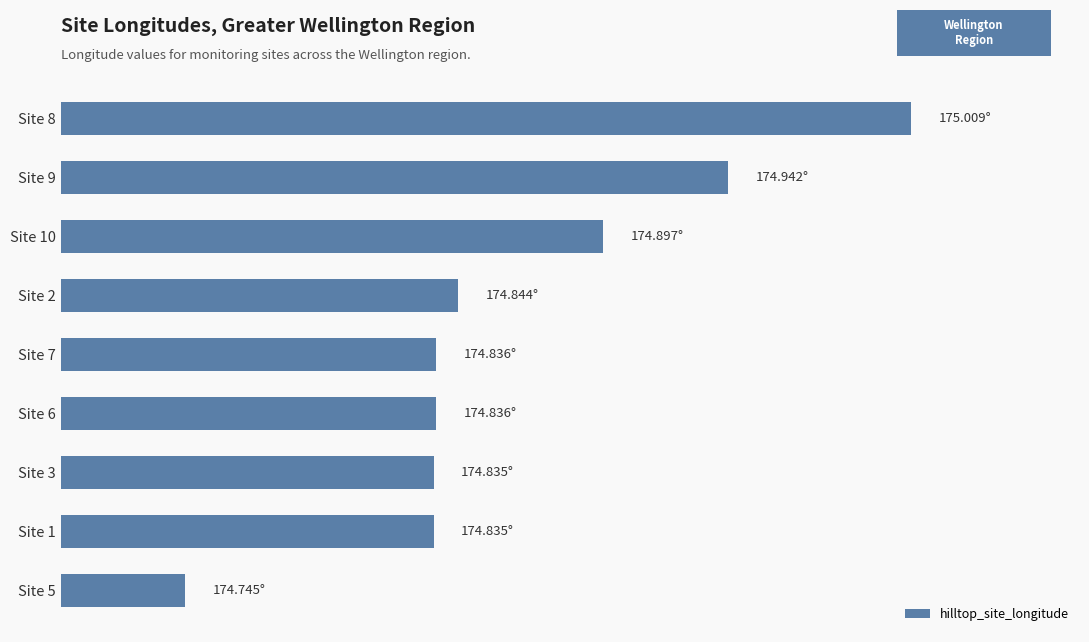

Are the bars horizontal?

Yes